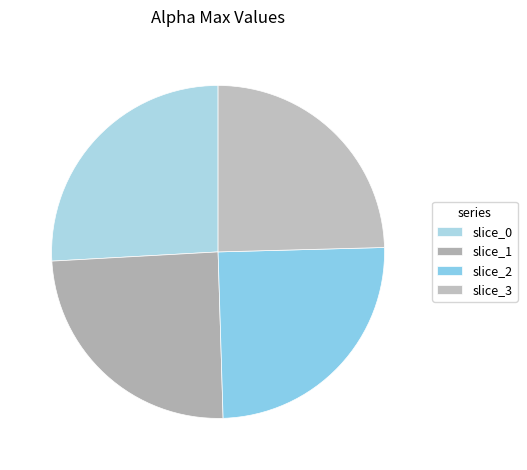

How many slices are in this pie chart?

4